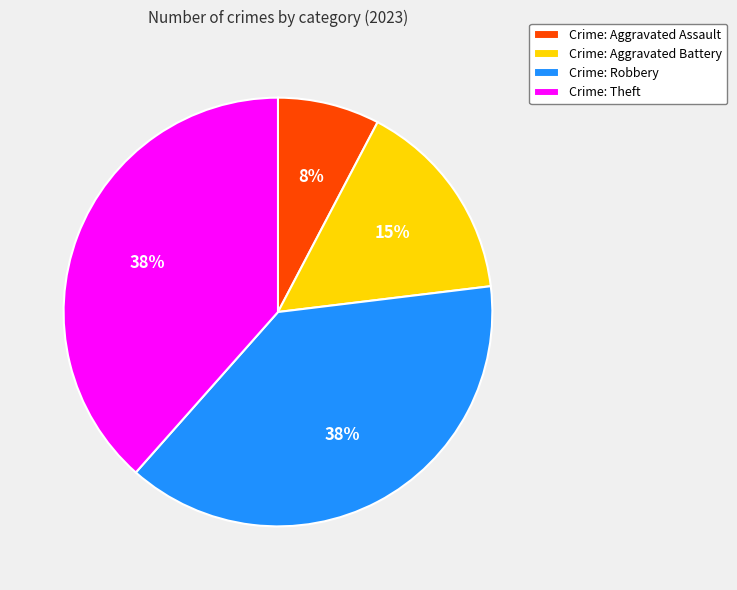

What percentage is the Crime: Aggravated Assault slice, to the nearest percent?

8%